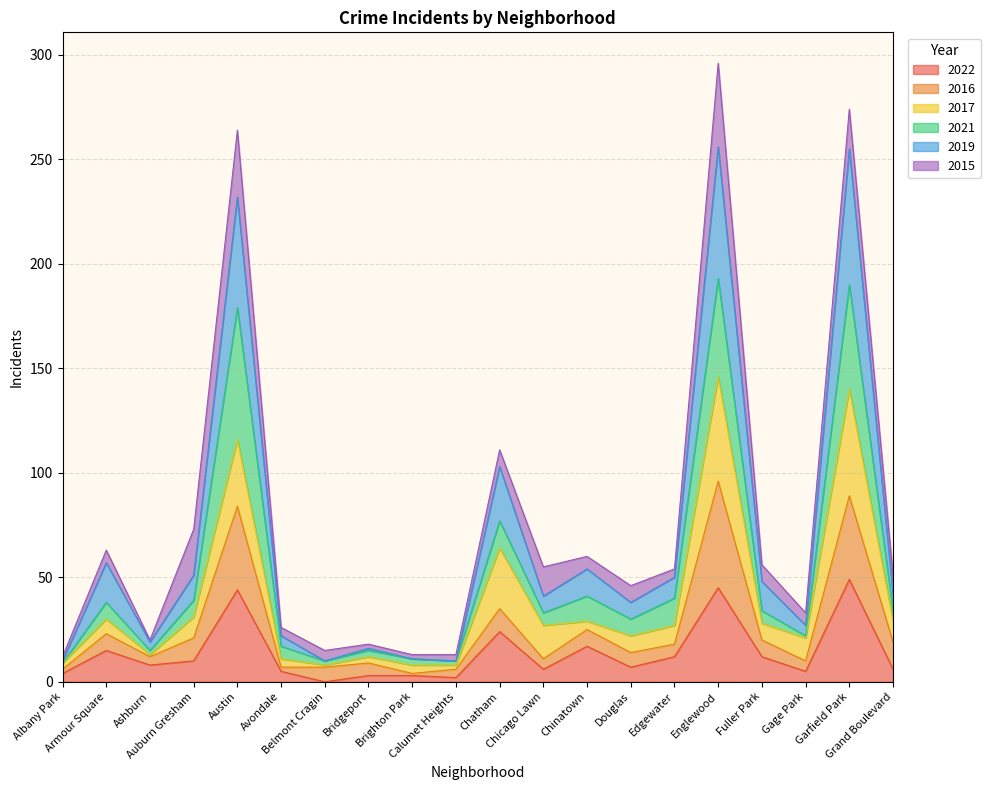

Does the chart have visible grid lines?

Yes